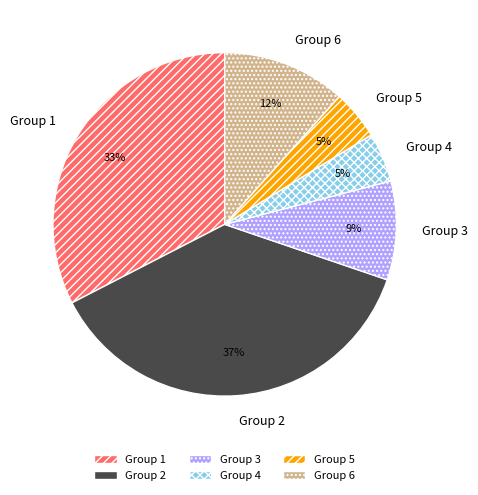

Does any single category account for the majority?

No